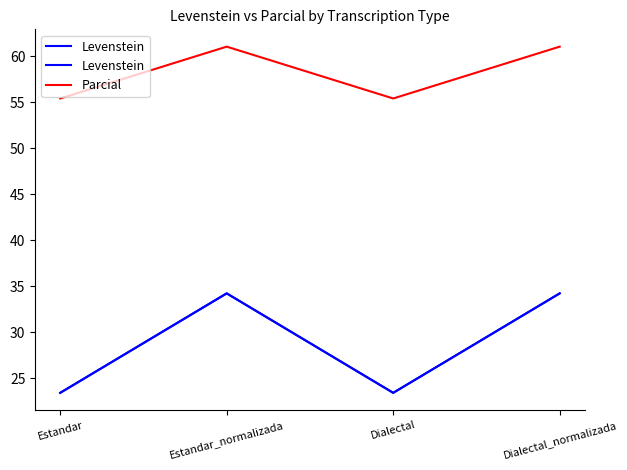

Rank the categories by Levenstein value from highest to lowest.

Estandar_normalizada, Dialectal_normalizada, Estandar, Dialectal